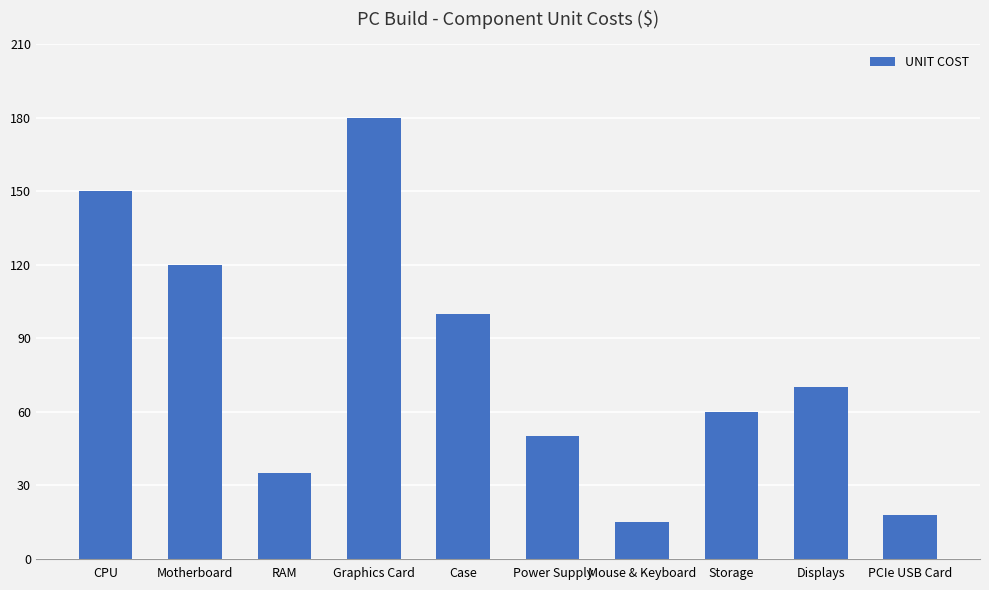

Rank the categories by value from highest to lowest.

Graphics Card, CPU, Motherboard, Case, Displays, Storage, Power Supply, RAM, PCIe USB Card, Mouse & Keyboard